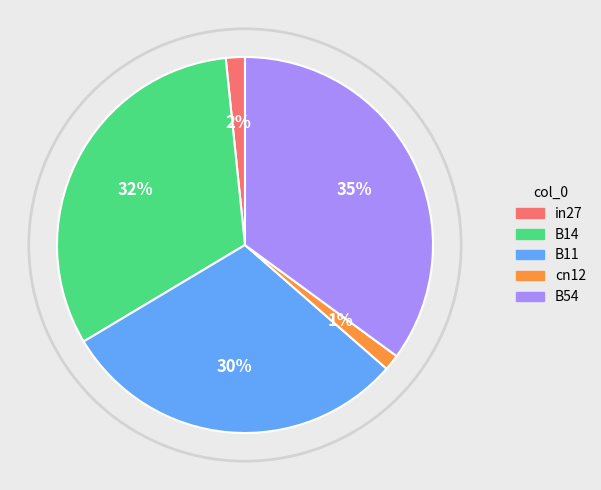

Between cn12 and B14, which is larger?

B14